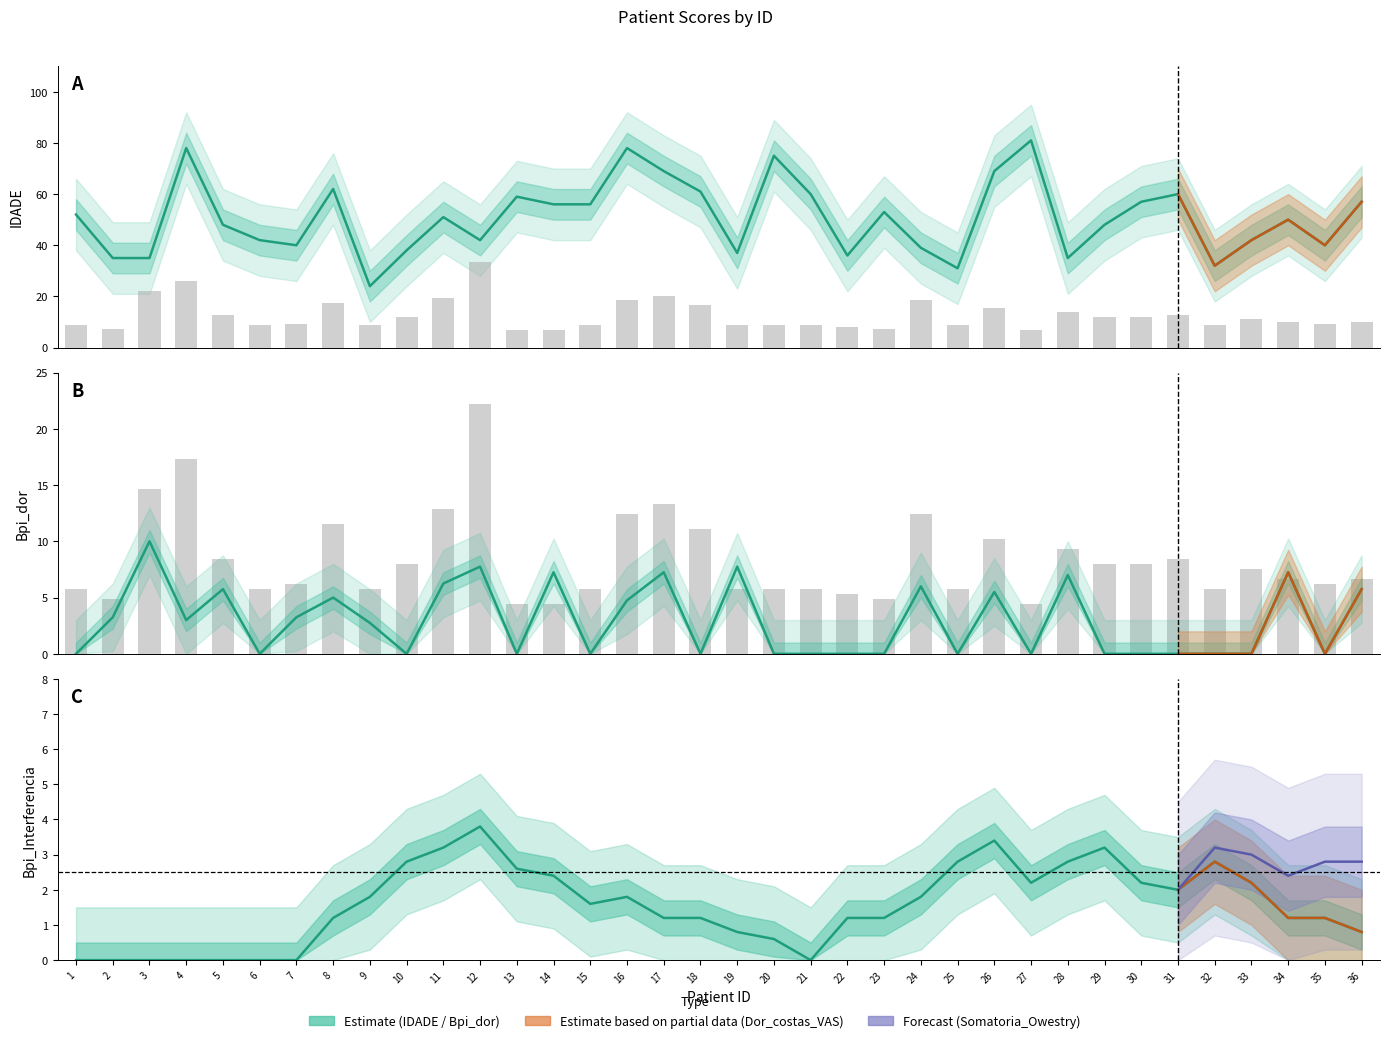

Count the number of categories in the chart.

36